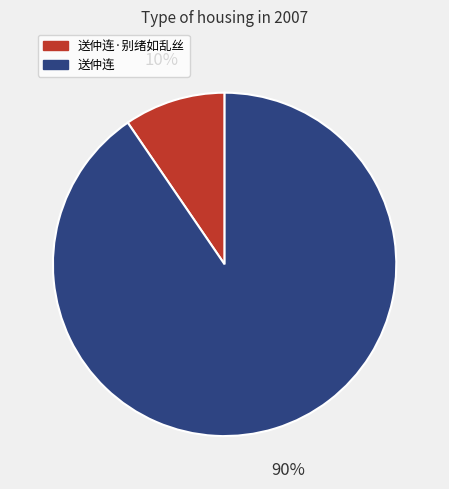

Count the number of slices in the pie.

2